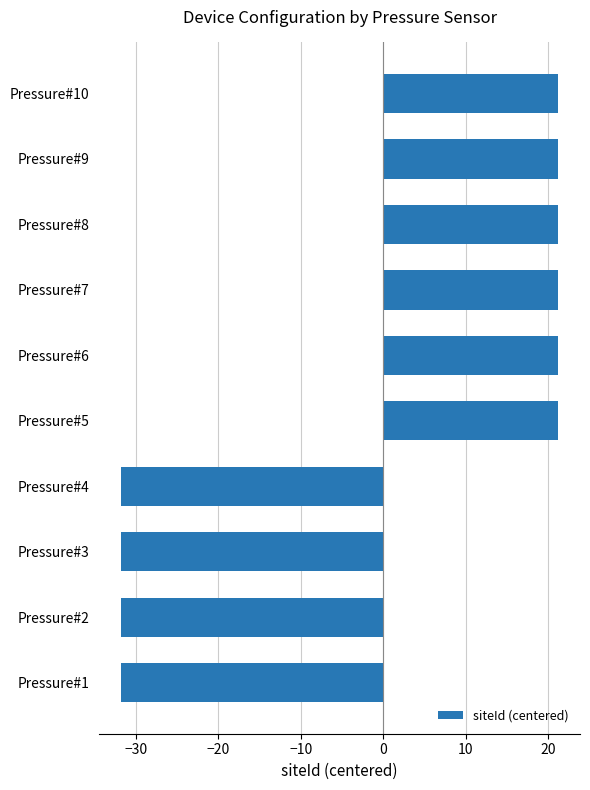

The chart shows a value of 9.6 at Pressure#9. True or false?

False